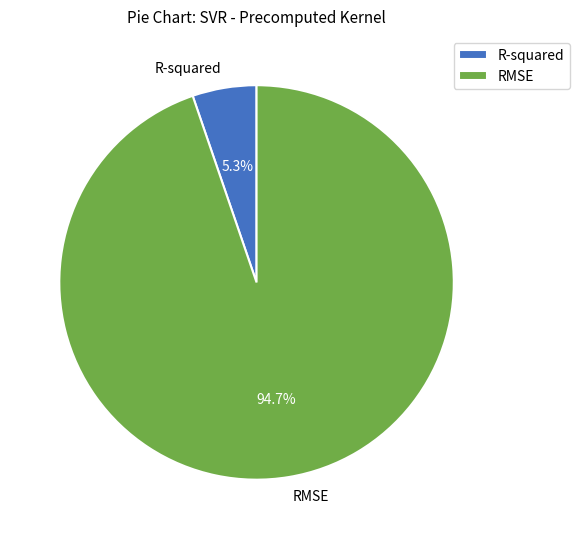

Which slice is the smallest?

R-squared